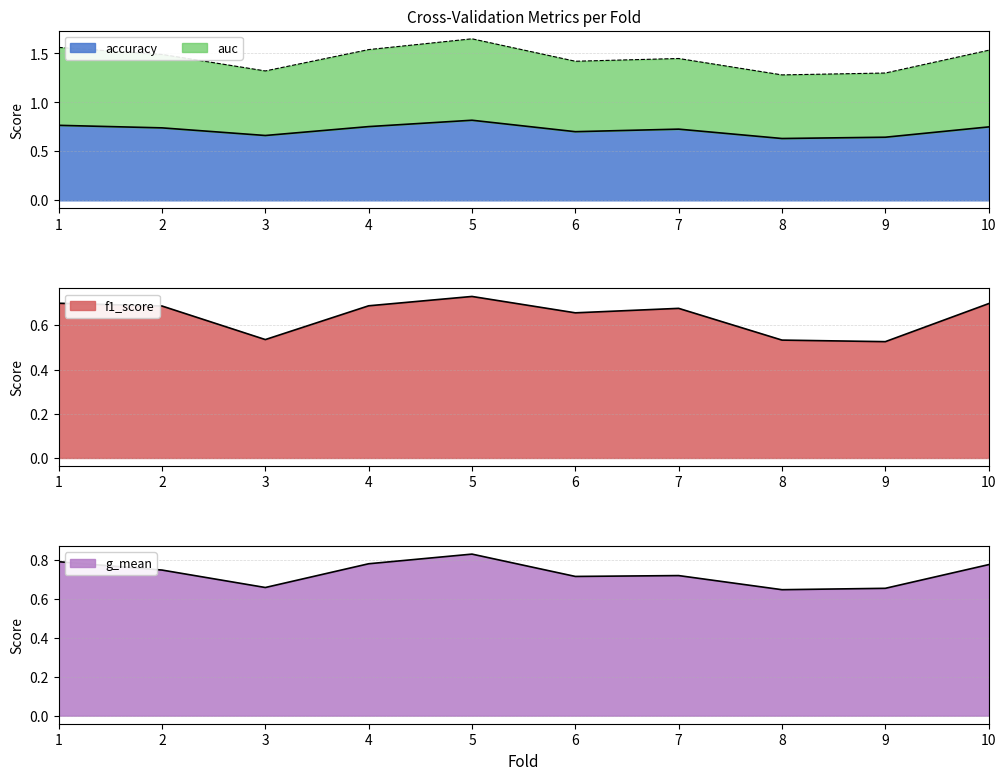

What is the minimum value for auc?

0.6